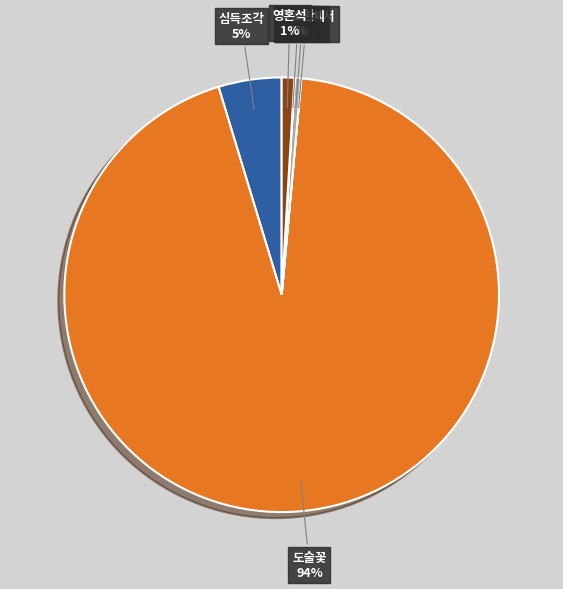

The 심득조각 slice represents 12% of the pie. True or false?

False